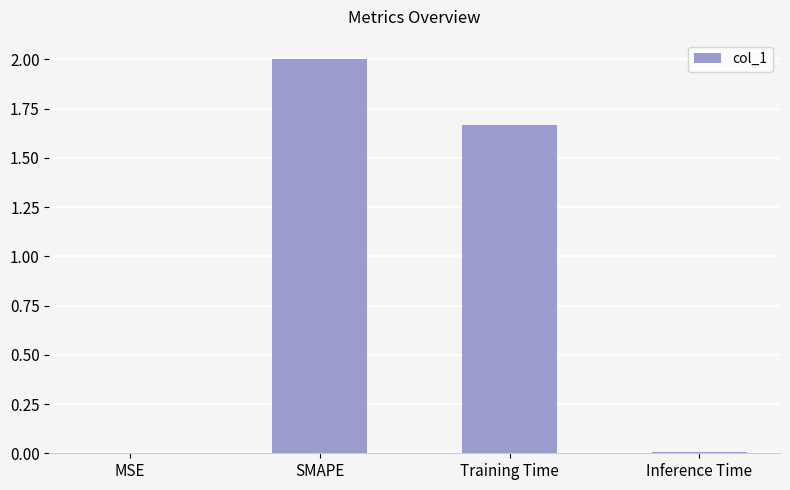

How many categories are shown in the chart?

4